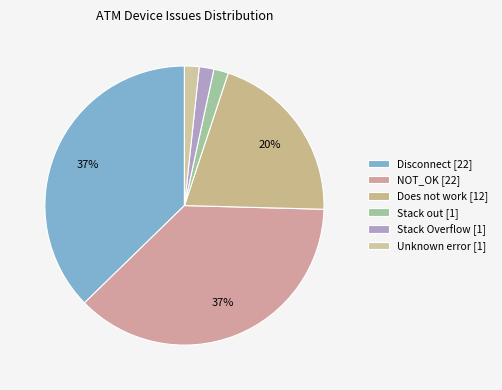

How many slices are in this pie chart?

6